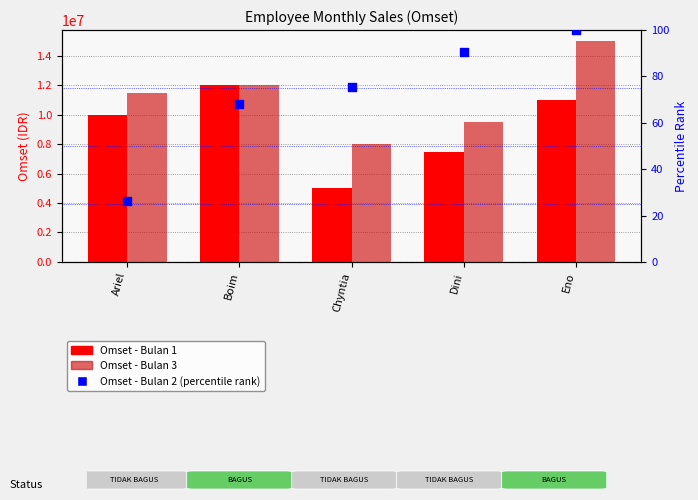

At how many categories does at least one series exceed 11850778?

2